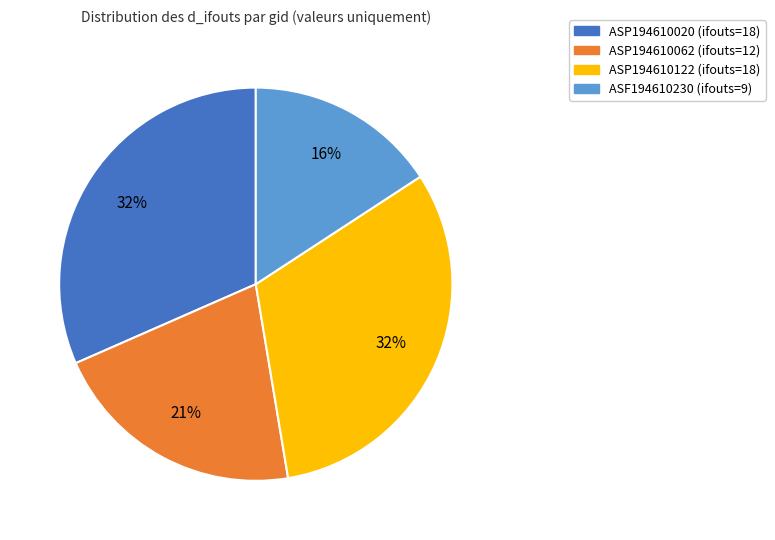

To the nearest percent, what percentage of the pie is ASP194610122?

32%